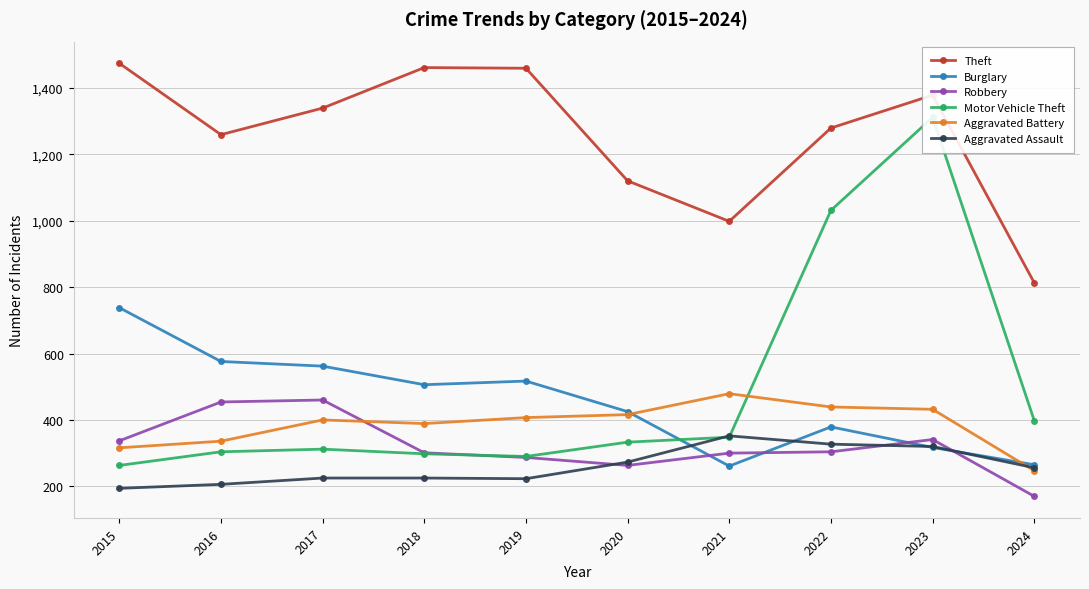

Where do Robbery and Burglary first cross each other?

2020 and 2021